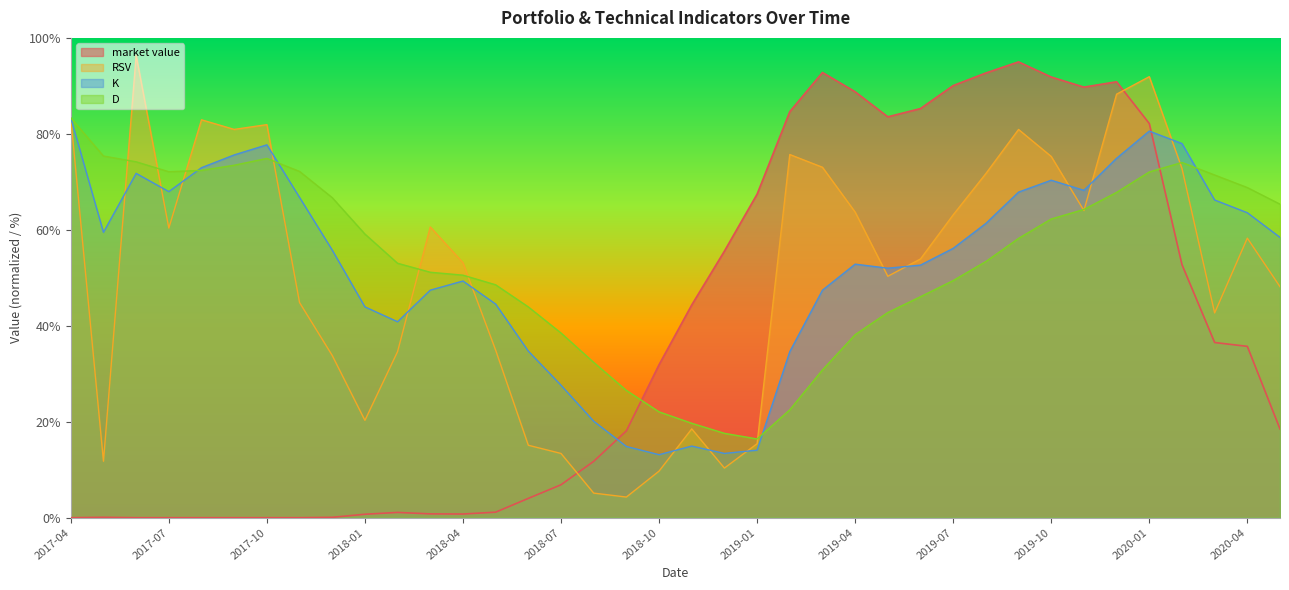

Reading left to right, list all the values displayed in this chart.

market value: 2017-04=0.0	2017-05=0.1	2017-06=0.0	2017-07=0.0	2017-08=0.0	2017-09=0.0	2017-10=0.0	2017-11=0.0	2017-12=0.1	2018-01=0.7	2018-02=1.1	2018-03=0.8	2018-04=0.8	2018-05=1.2	2018-06=4.0	2018-07=6.9	2018-08=11.7	2018-09=18.1	2018-10=31.9	2018-11=44.3	2018-12=55.6	2019-01=67.4	2019-02=84.6	2019-03=92.8	2019-04=88.8	2019-05=83.5	2019-06=85.3	2019-07=90.1	2019-08=92.7	2019-09=95.0	2019-10=91.8	2019-11=89.7	2019-12=90.9	2020-01=82.2	2020-02=52.7	2020-03=36.5	2020-04=35.7	2020-05=18.5
RSV: 2017-04=83.3	2017-05=11.8	2017-06=96.3	2017-07=60.4	2017-08=82.9	2017-09=80.9	2017-10=81.9	2017-11=44.8	2017-12=33.8	2018-01=20.3	2018-02=34.6	2018-03=60.6	2018-04=53.1	2018-05=34.9	2018-06=15.1	2018-07=13.4	2018-08=5.1	2018-09=4.3	2018-10=9.7	2018-11=18.5	2018-12=10.3	2019-01=15.4	2019-02=75.7	2019-03=73.0	2019-04=63.7	2019-05=50.3	2019-06=53.9	2019-07=63.1	2019-08=71.7	2019-09=80.9	2019-10=75.3	2019-11=64.0	2019-12=88.3	2020-01=91.9	2020-02=72.8	2020-03=42.7	2020-04=58.3	2020-05=48.1
K: 2017-04=83.3	2017-05=59.5	2017-06=71.8	2017-07=68.0	2017-08=73.0	2017-09=75.6	2017-10=77.7	2017-11=66.8	2017-12=55.8	2018-01=43.9	2018-02=40.8	2018-03=47.4	2018-04=49.3	2018-05=44.5	2018-06=34.7	2018-07=27.6	2018-08=20.1	2018-09=14.8	2018-10=13.1	2018-11=14.9	2018-12=13.4	2019-01=14.1	2019-02=34.6	2019-03=47.4	2019-04=52.8	2019-05=52.0	2019-06=52.6	2019-07=56.1	2019-08=61.3	2019-09=67.9	2019-10=70.3	2019-11=68.2	2019-12=74.9	2020-01=80.6	2020-02=78.0	2020-03=66.2	2020-04=63.6	2020-05=58.4
D: 2017-04=83.3	2017-05=75.4	2017-06=74.2	2017-07=72.1	2017-08=72.4	2017-09=73.5	2017-10=74.9	2017-11=72.2	2017-12=66.7	2018-01=59.1	2018-02=53.0	2018-03=51.2	2018-04=50.5	2018-05=48.5	2018-06=43.9	2018-07=38.5	2018-08=32.4	2018-09=26.5	2018-10=22.1	2018-11=19.7	2018-12=17.6	2019-01=16.4	2019-02=22.5	2019-03=30.8	2019-04=38.1	2019-05=42.8	2019-06=46.1	2019-07=49.4	2019-08=53.4	2019-09=58.2	2019-10=62.3	2019-11=64.2	2019-12=67.8	2020-01=72.1	2020-02=74.0	2020-03=71.4	2020-04=68.8	2020-05=65.3